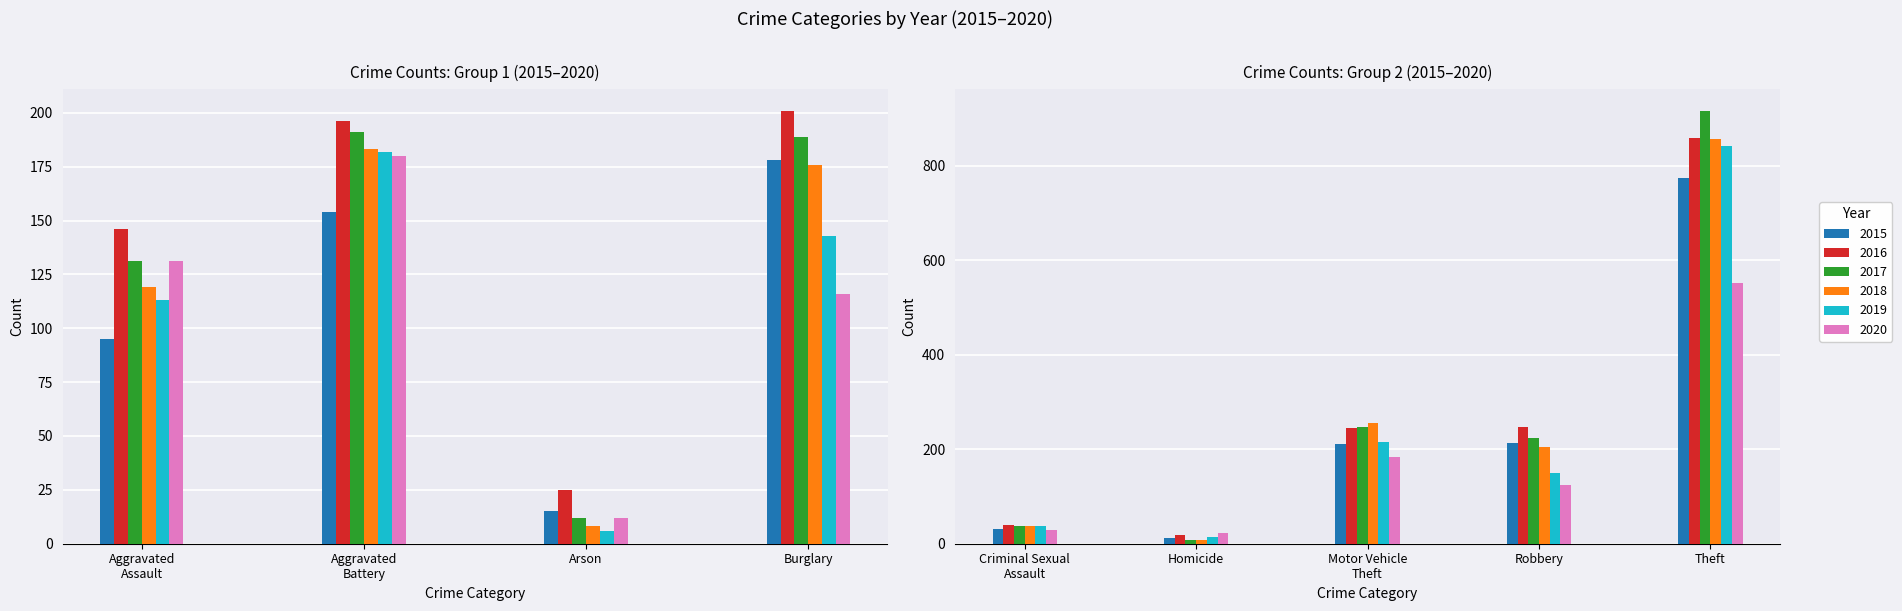

What is the spread (max minus min) of values at Homicide?

14